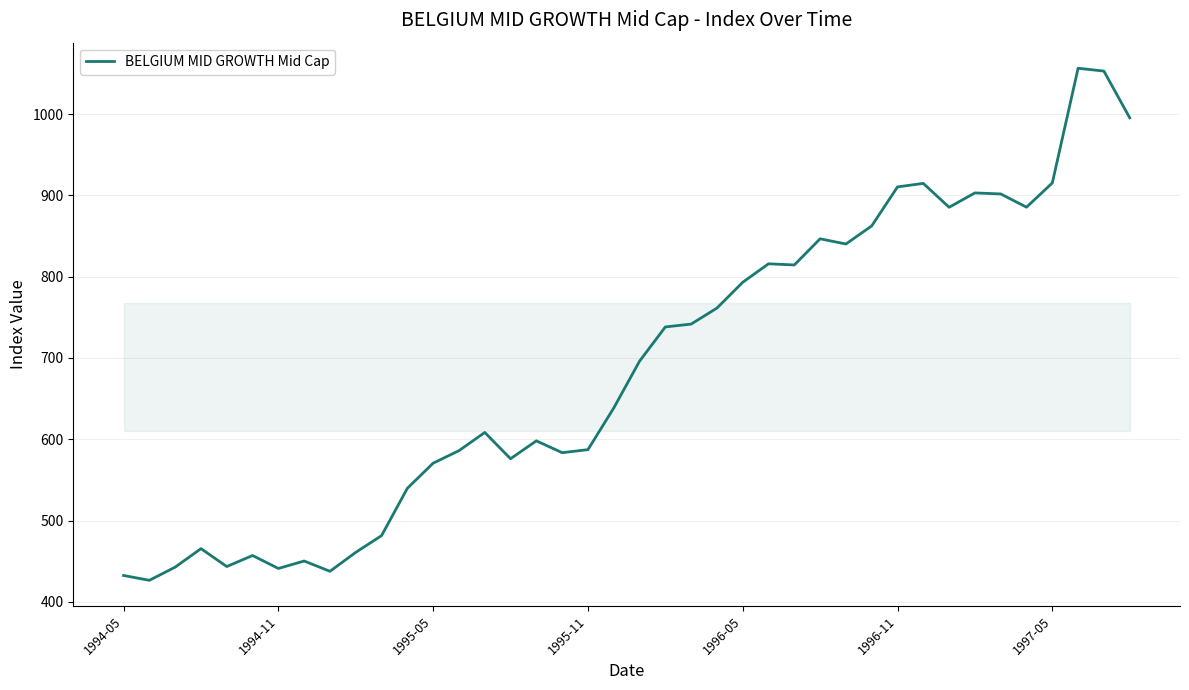

What is the difference between the maximum and minimum values?

629.8